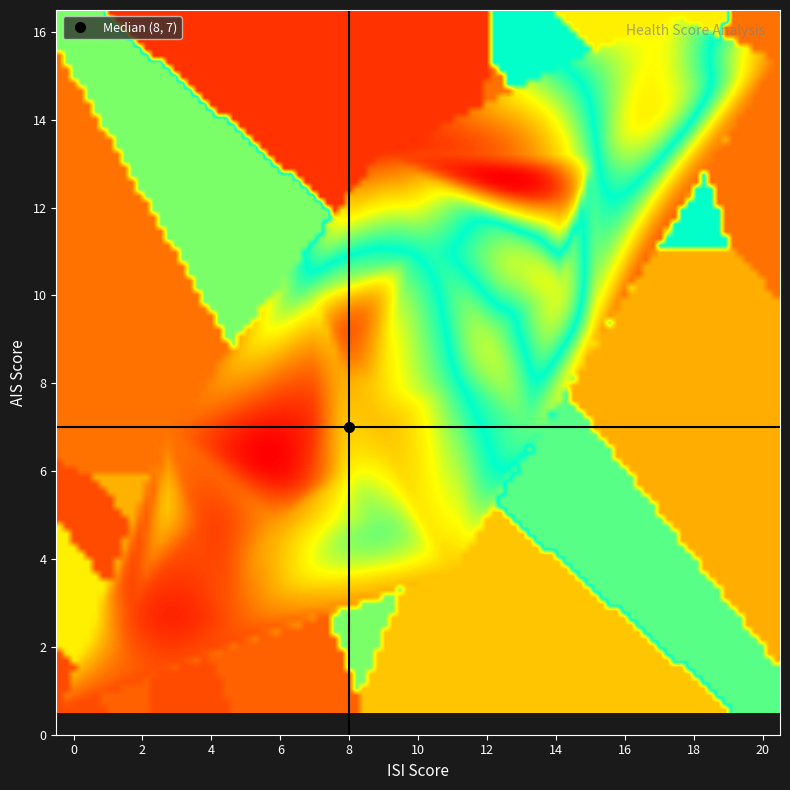

Reading left to right, extract all data points from this chart.

isi_scores: 6	20	1	2	7	3	11	15	9	13	4	7	3	10	11	4	8	8	0	5	3	11	6	14	15	2	9	5	2	8	14	12	13	9	3	17	8	6	9
ais_scores: 5	15	3	3	10	2	4	13	13	7	5	6	2	11	8	5	9	6	1	3	5	8	5	12	9	2	7	3	4	9	10	9	11	8	7	16	8	5	5
wsas_scores: 15	33	13	5	17	5	11	20	36	22	6	5	5	21	19	5	6	13	5	6	10	11	9	33	30	6	11	6	5	6	15	24	17	12	7	13	10	12	17